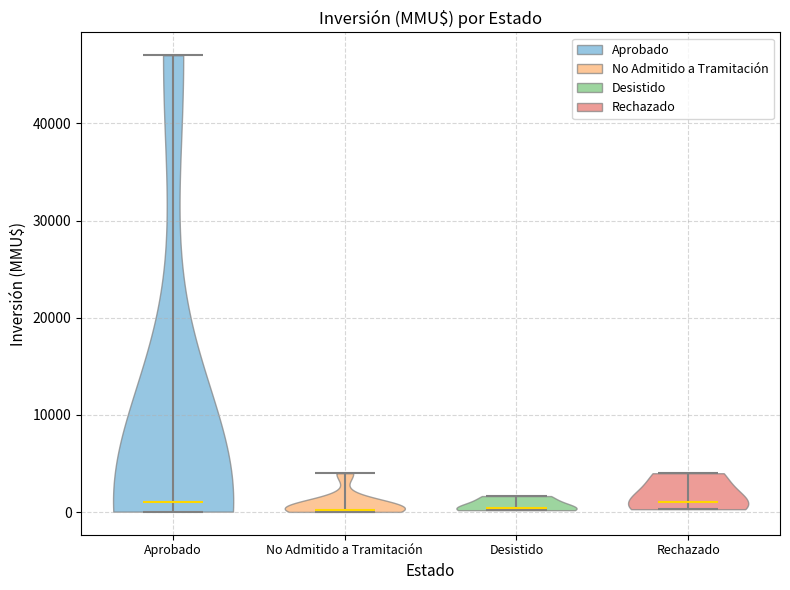

What is the lowest point the violin for Rechazado reaches on the y-axis? The values are not printed on the chart, so give them approximately, as read against the axis.

0